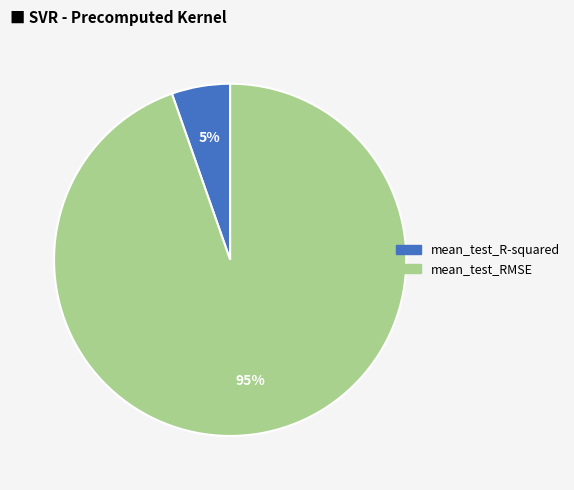

Approximately how many times larger is the value at mean_test_R-squared compared to mean_test_RMSE?

0.1